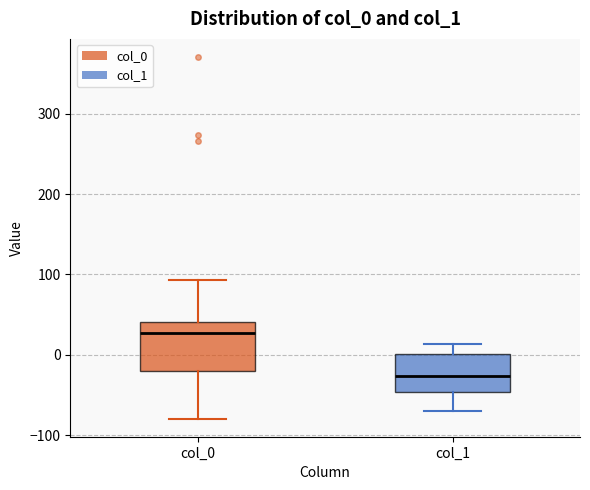

Which box is the tallest, from its lower edge to its upper edge?

col_0